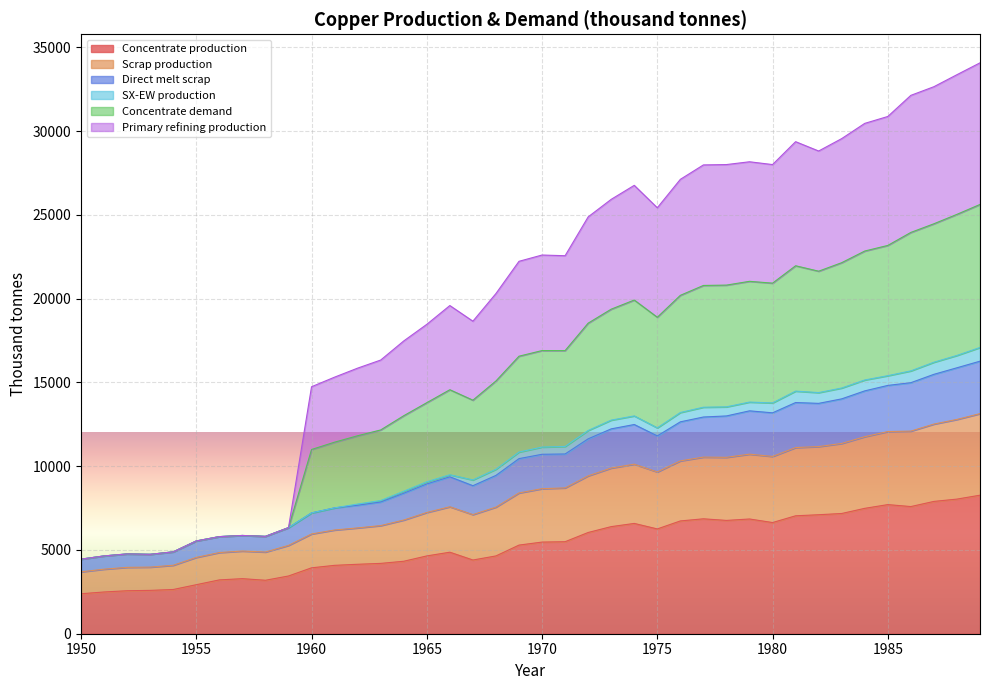

What is the total value across all series at 1980?

28003.3